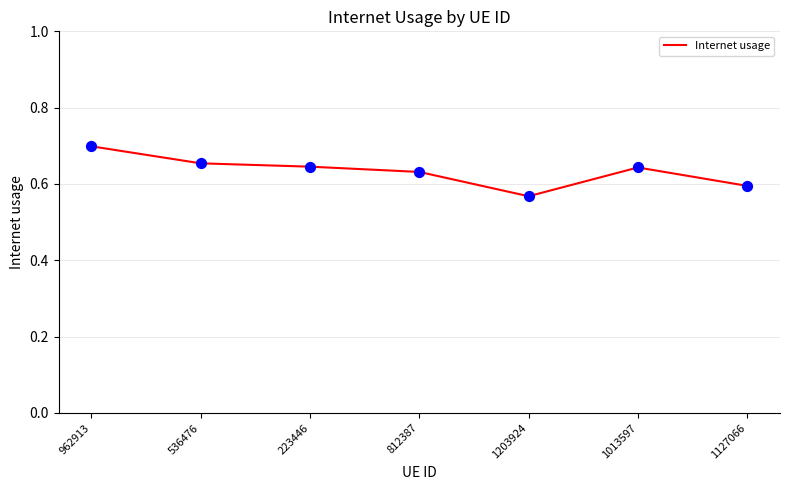

What is the change in value from 536476 to 1203924?

-0.1